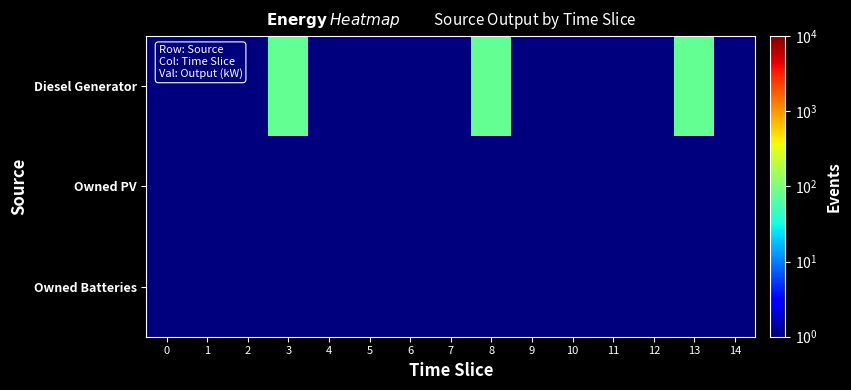

List the series in order of their peak value, highest first.

row_0, row_1, row_2